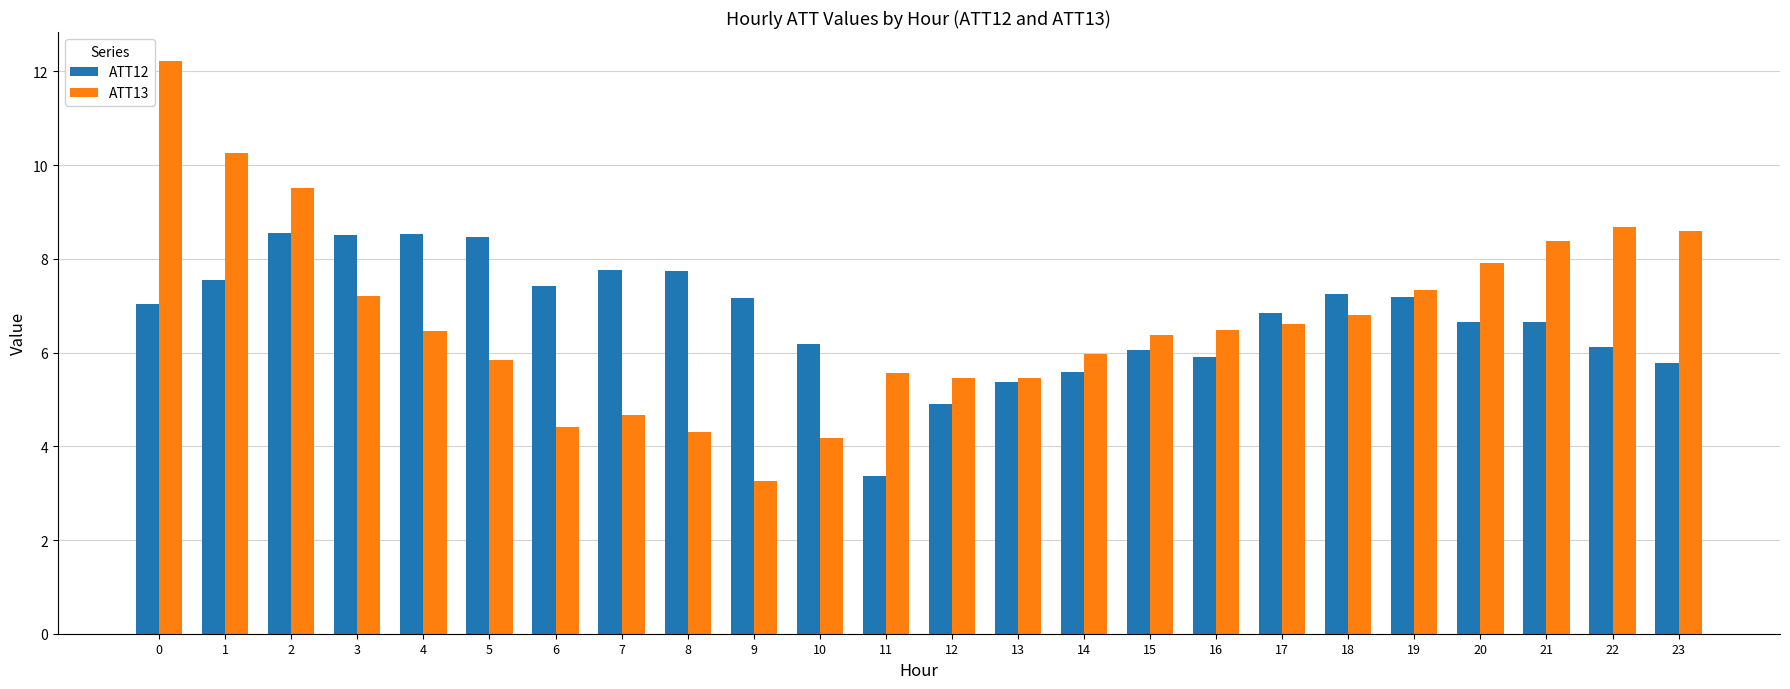

What is the difference between the second highest and minimum values in the ATT12 series?

5.2